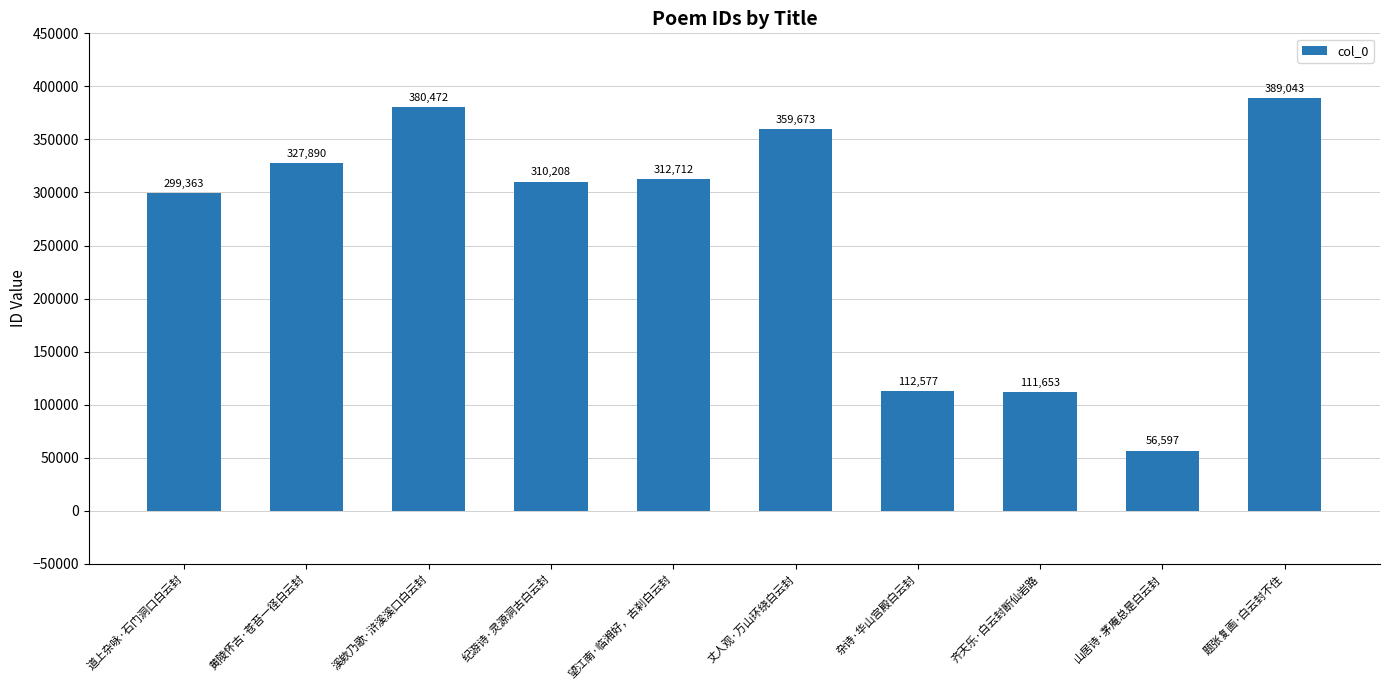

Rank the categories by value from lowest to highest.

山居诗·茅庵总是白云封, 齐天乐·白云封断仙岩路, 杂诗·华山宫殿白云封, 道上杂咏·石门洞口白云封, 纪游诗·灵源洞古白云封, 望江南·临湘好，古刹白云封, 黄陵怀古·苍苔一径白云封, 丈人观·万山环绕白云封, 溪欸乃歌·浒溪溪口白云封, 题张复画·白云封不住